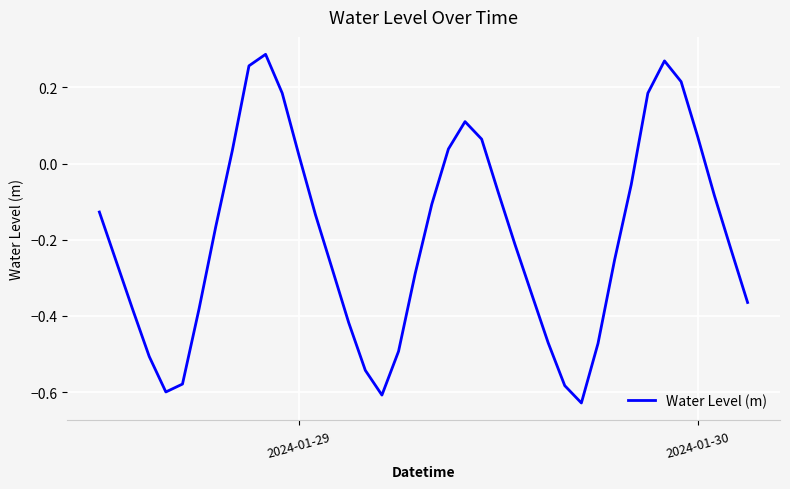

What is the difference between the maximum and minimum values?

0.9